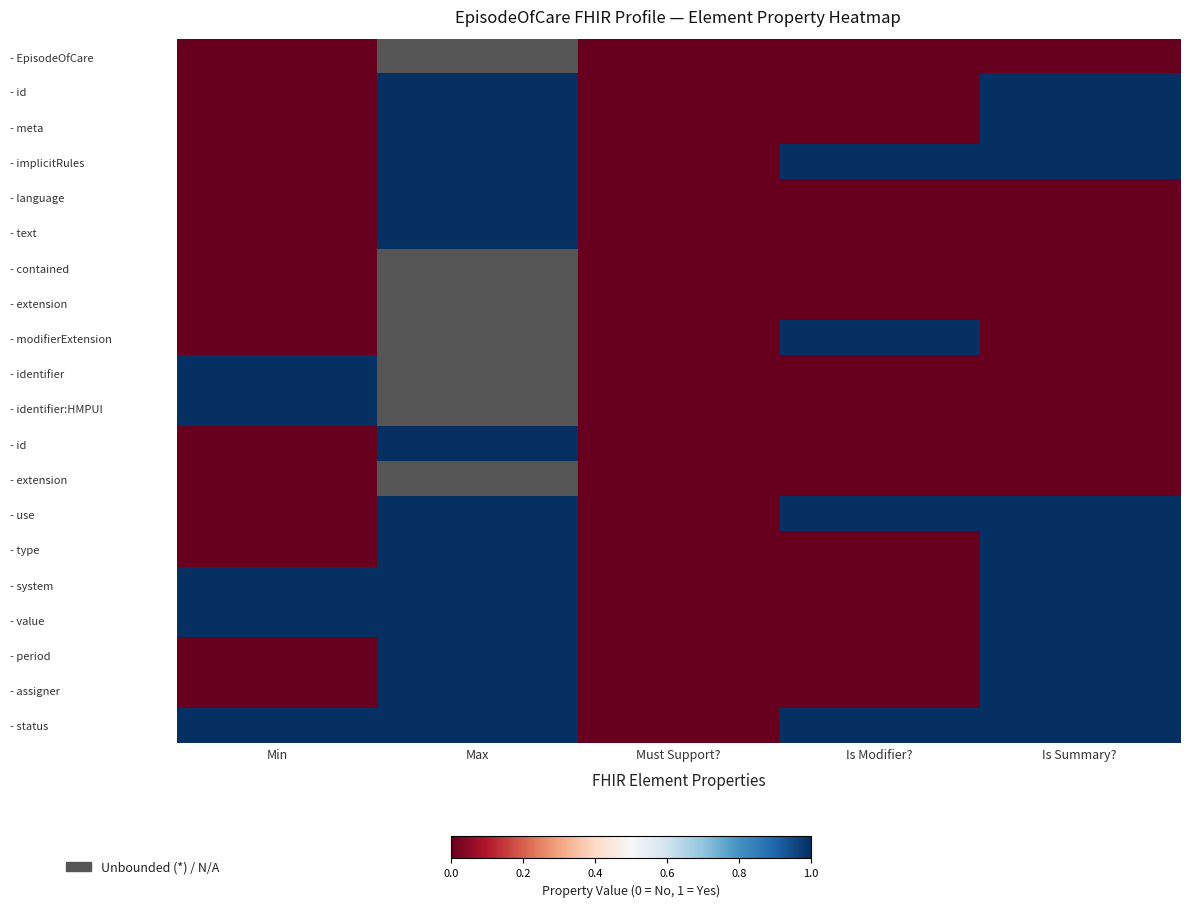

At how many categories does at least one series exceed 0?

4